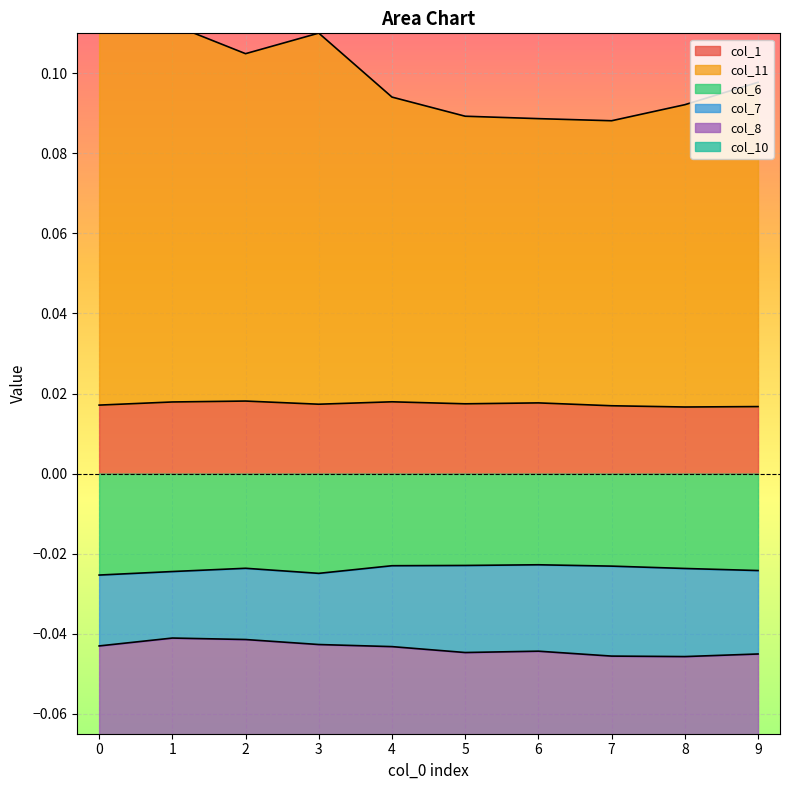

Which series has the largest total across all categories?

col_11